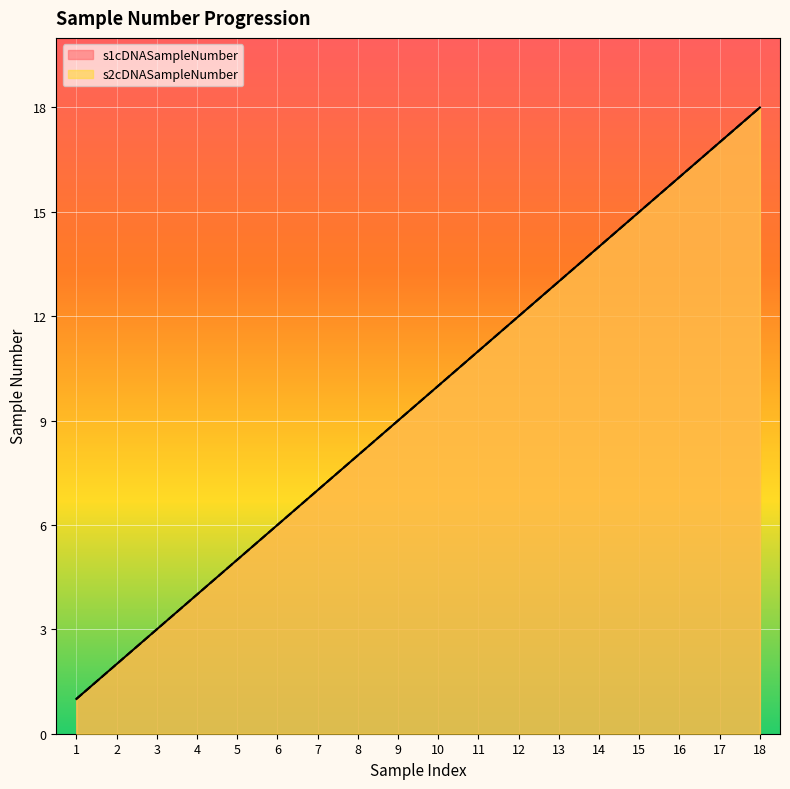

How many values in the s1cDNASampleNumber series exceed 10?

8